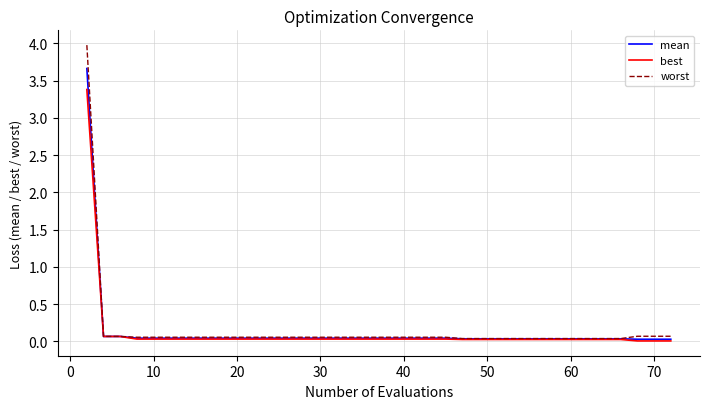

Which series has the widest spread of values?

worst